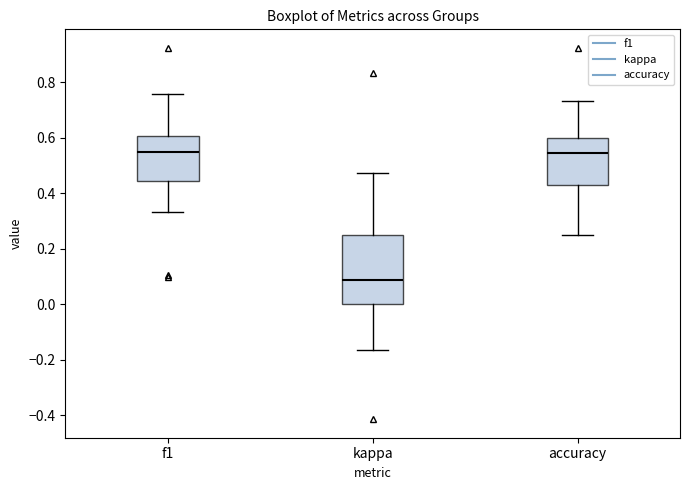

Where is the upper edge of the box for kappa on the y-axis? The values are not printed on the chart, so give them approximately, as read against the axis.

0.26